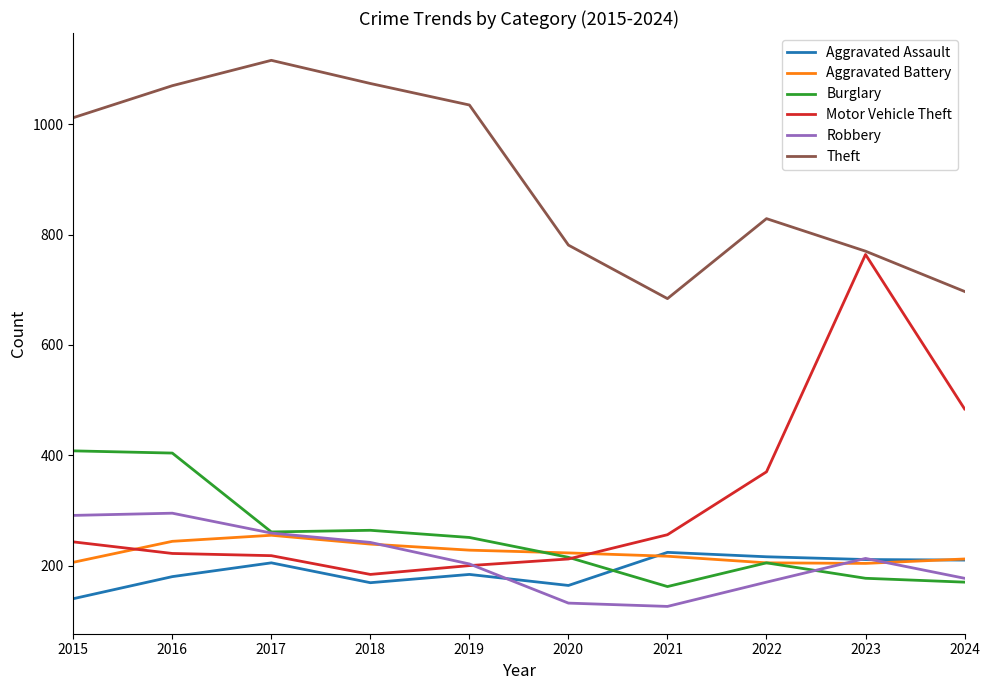

At how many categories does at least one series exceed 1060?

3